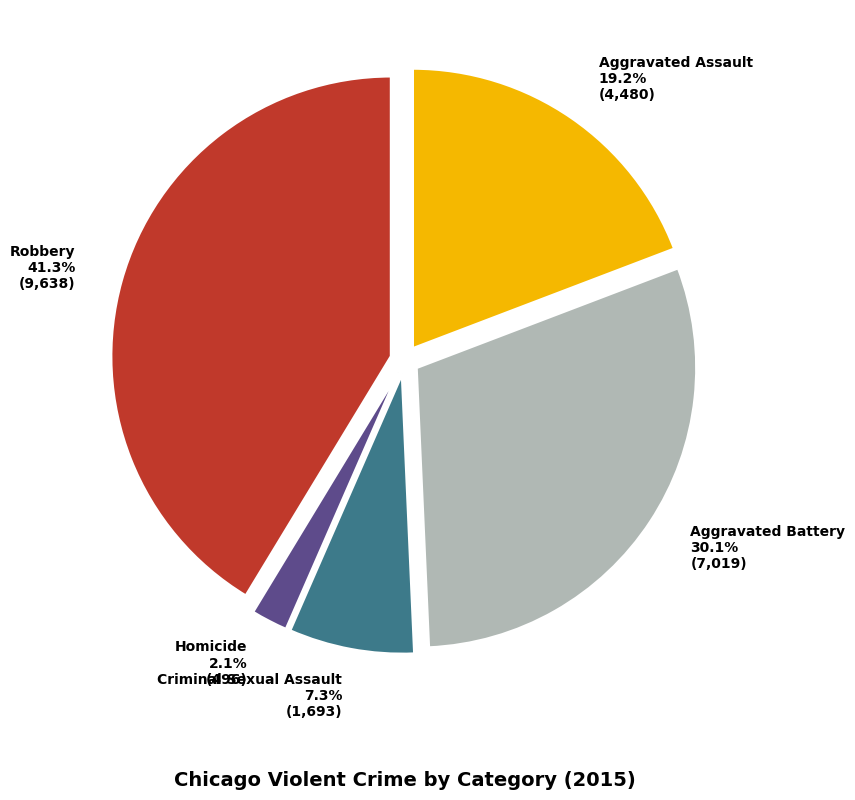

The Homicide slice represents 2% of the pie. True or false?

True